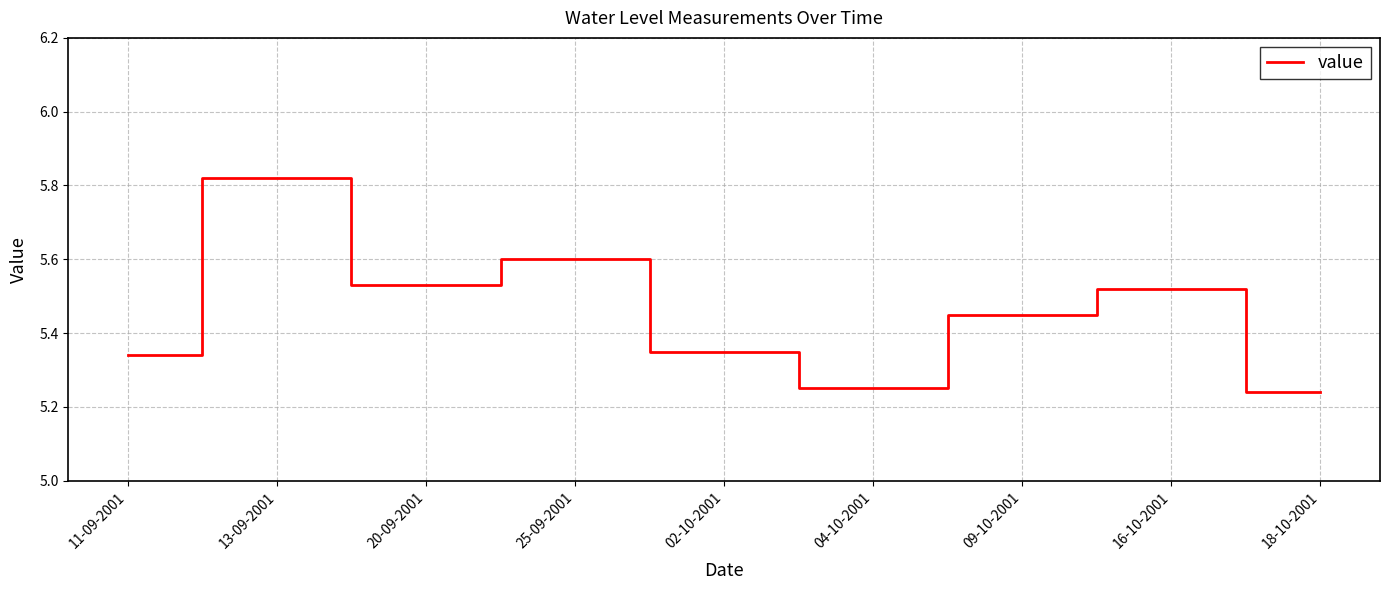

What is the difference between the maximum and minimum values?

0.6